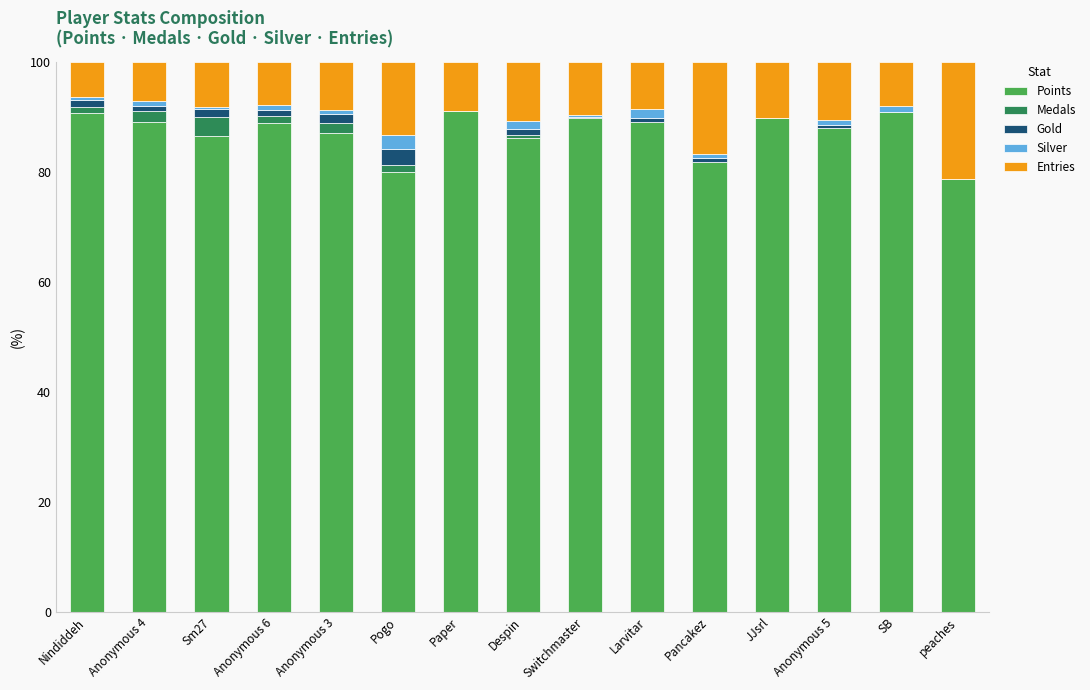

True or false: Points has a value of 19.8 at Pogo.

False